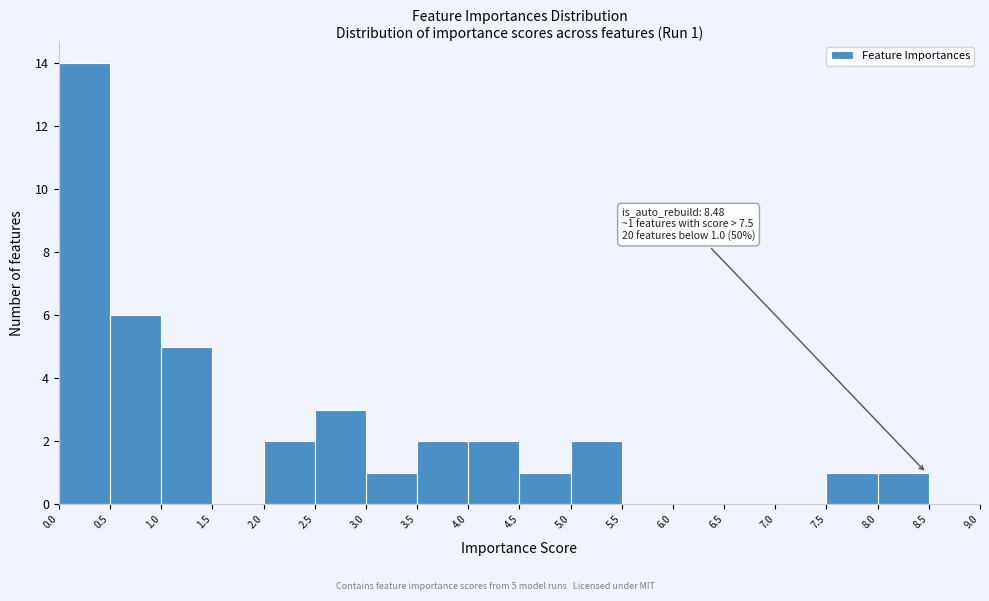

Over which range of the x-axis is the bar tallest?

0.0 to 0.5